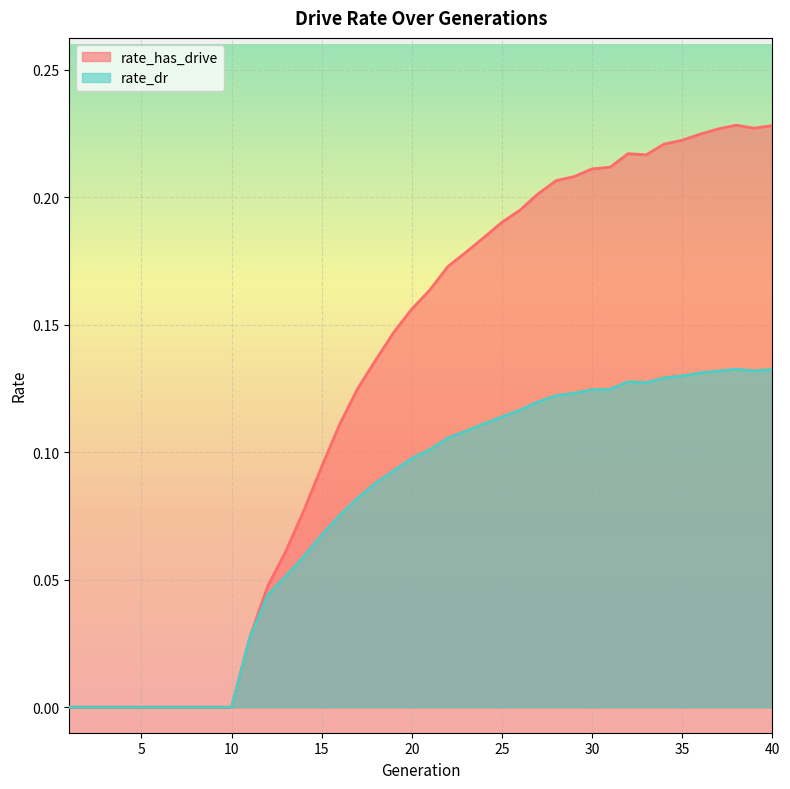

At which label does rate_dr reach its minimum?

1